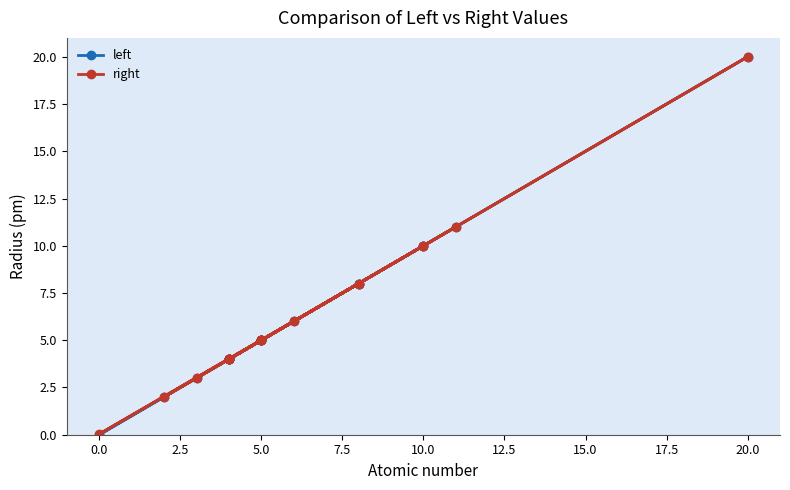

What is the sum of the left values at 13 and 10.0?

21.0